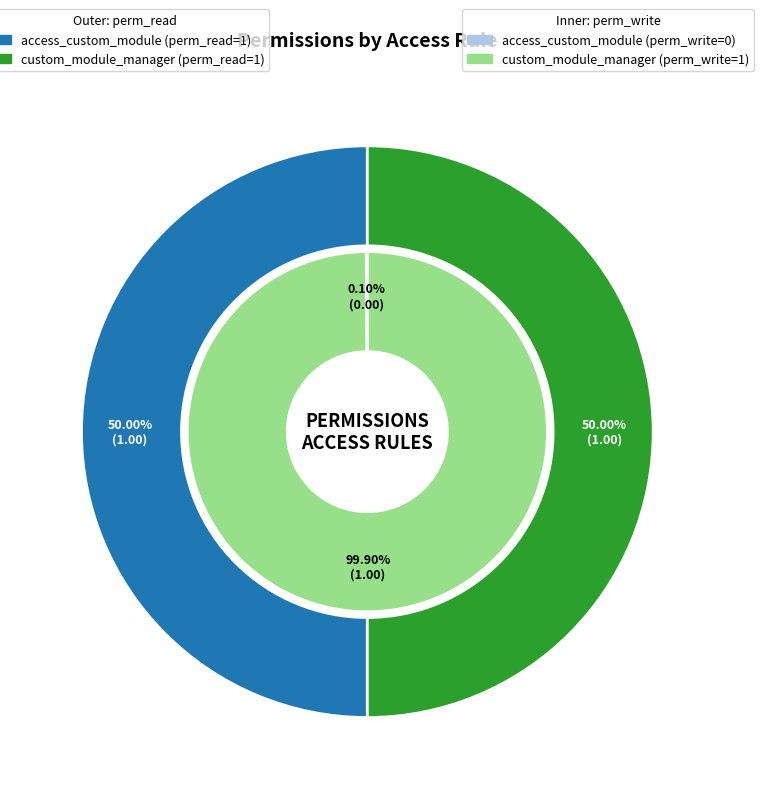

The perm_read slice represents 44% of the pie. True or false?

False